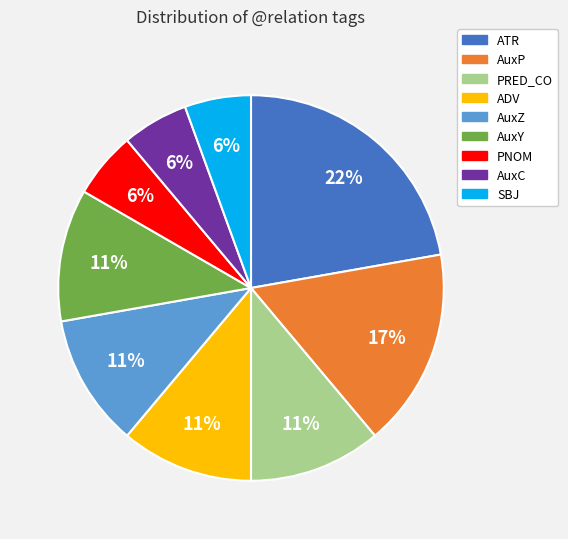

How many slices are in this pie chart?

9